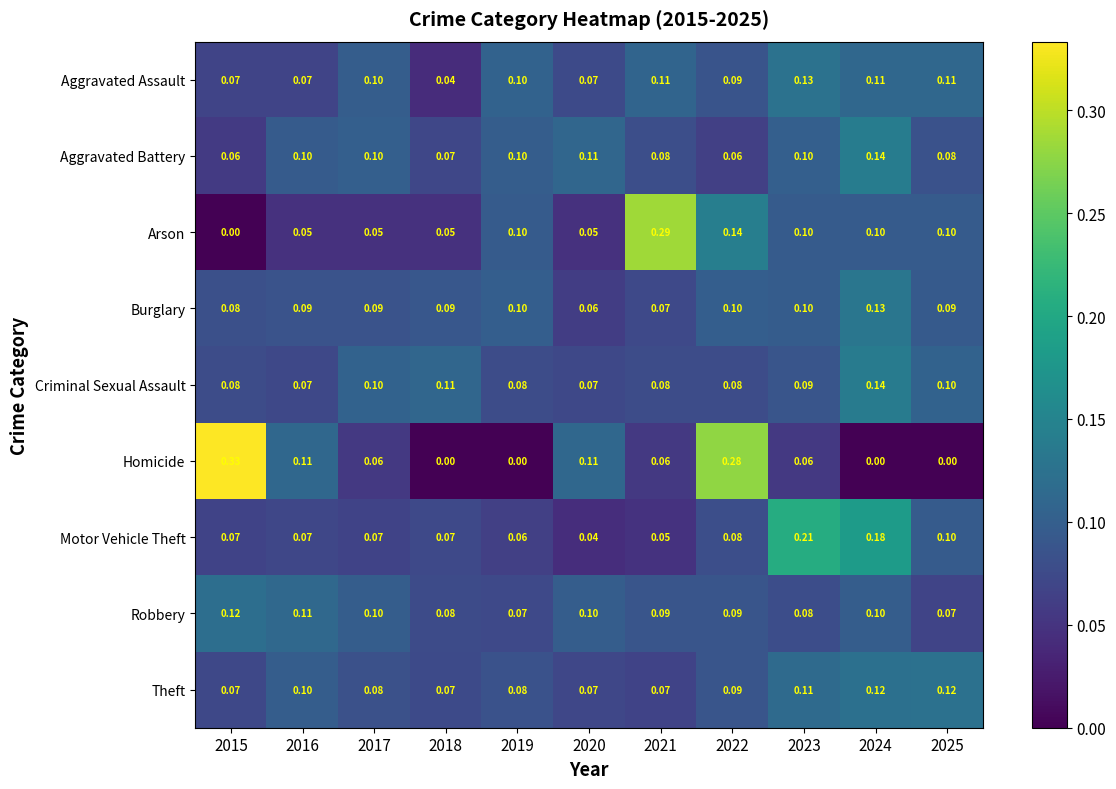

Is the value of Arson at 2015 greater than the value of Motor Vehicle Theft at 2020?

No